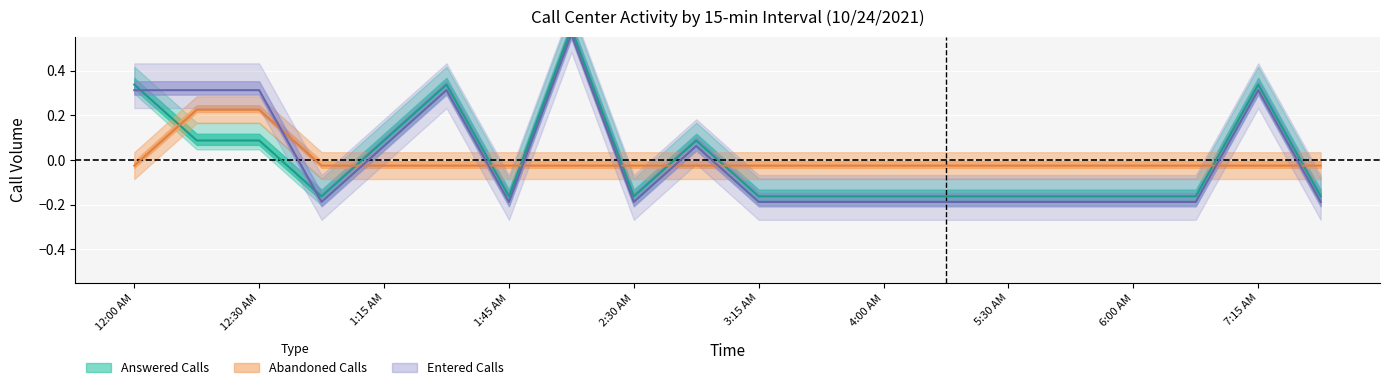

At which label is Abandoned Calls closest to 0?

12:00 AM